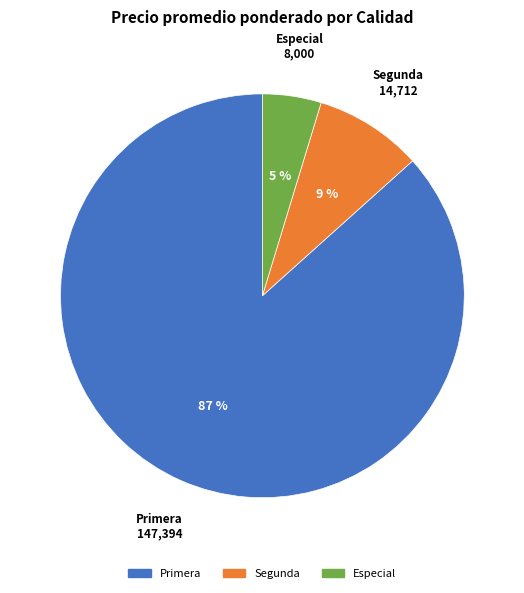

Is there a majority slice in this chart?

Yes